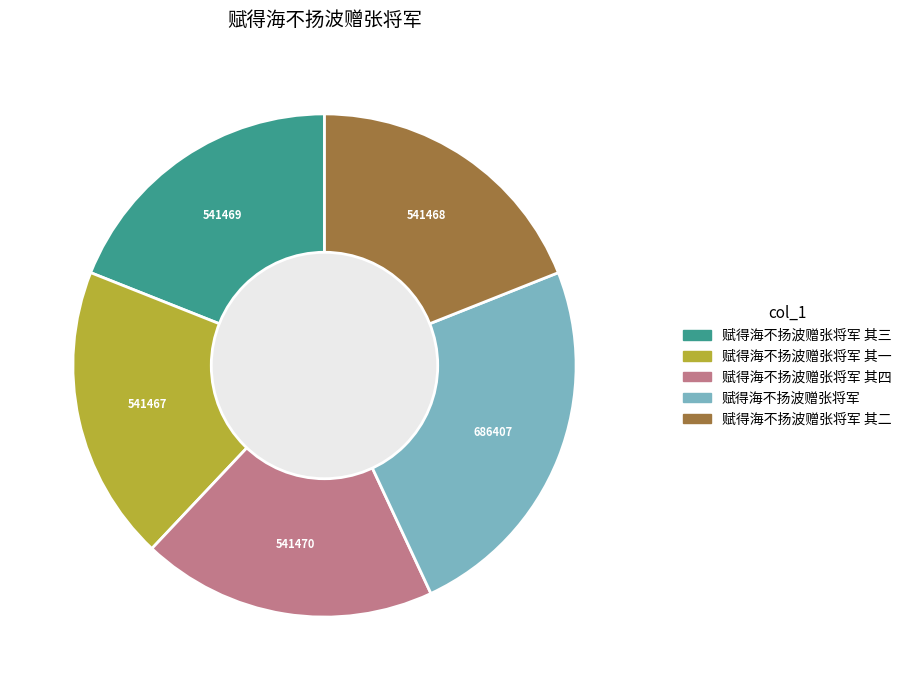

Does any single category account for the majority?

No